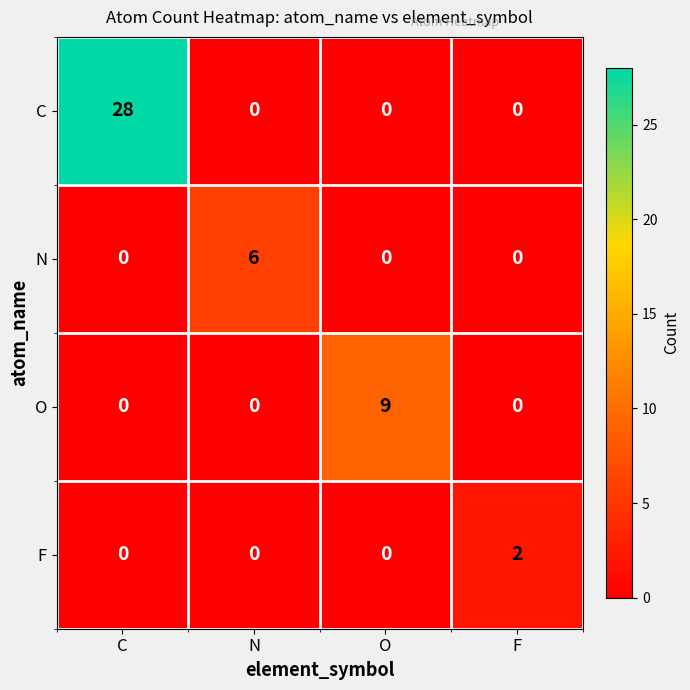

List the series in order of their peak value, highest first.

C, O, N, F